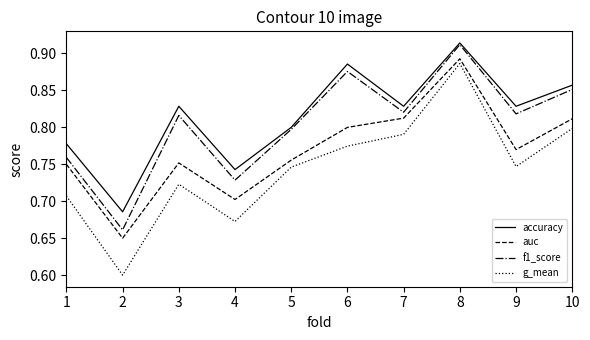

What is the sum of the f1_score values at 1 and 5?

1.6